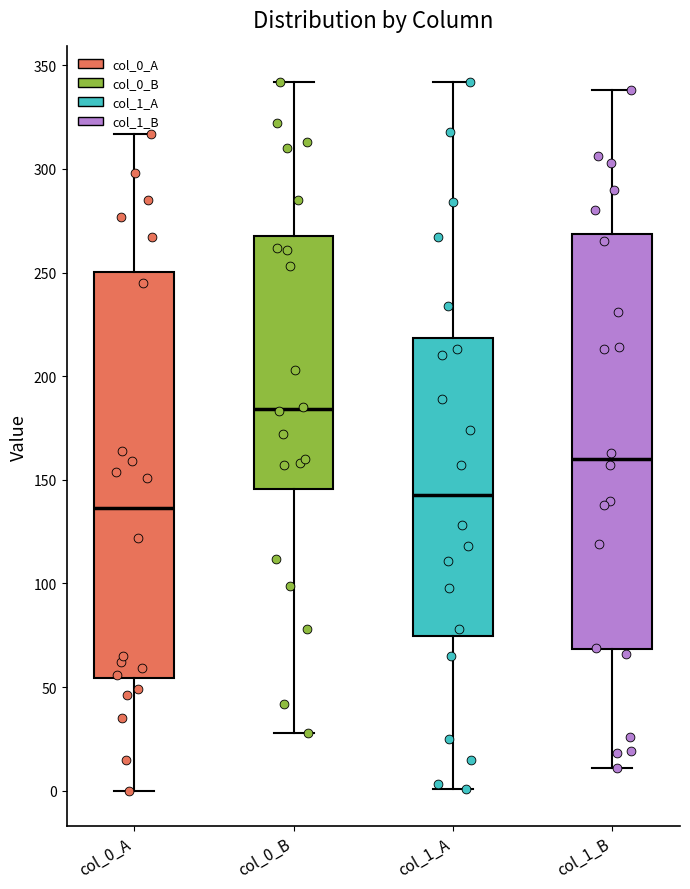

Where does the median line of the box for col_0_A sit on the y-axis? The values are not printed on the chart, so give them approximately, as read against the axis.

135